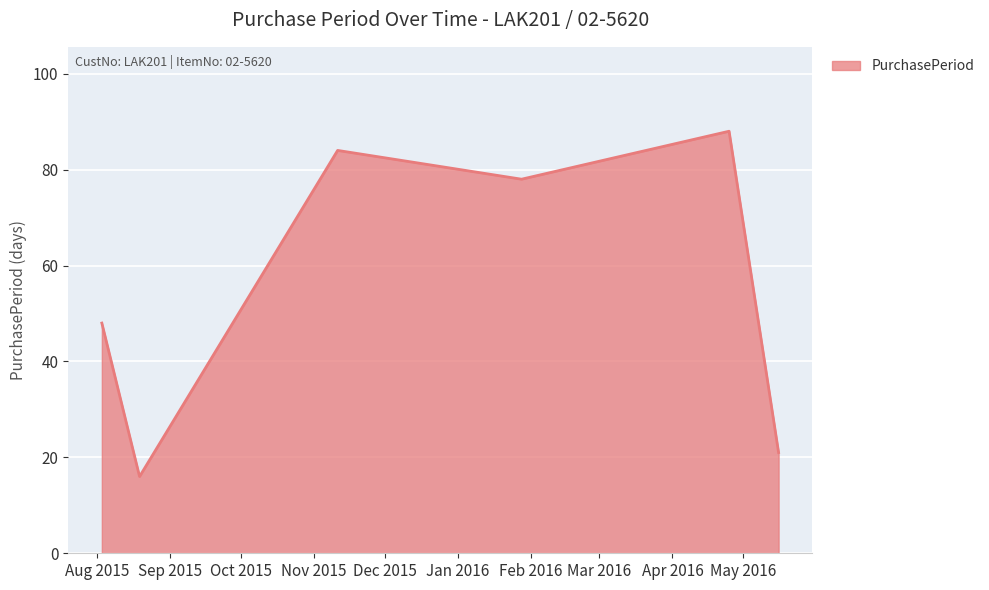

True or false: the data has more than 0 interior local peaks.

True